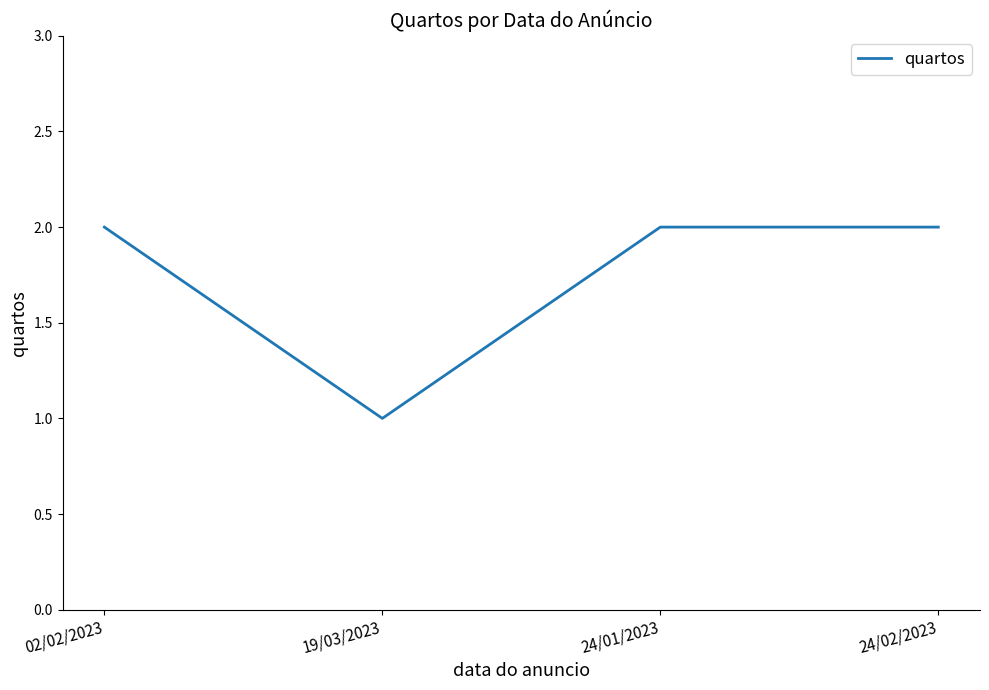

What is the sum of all values?

7